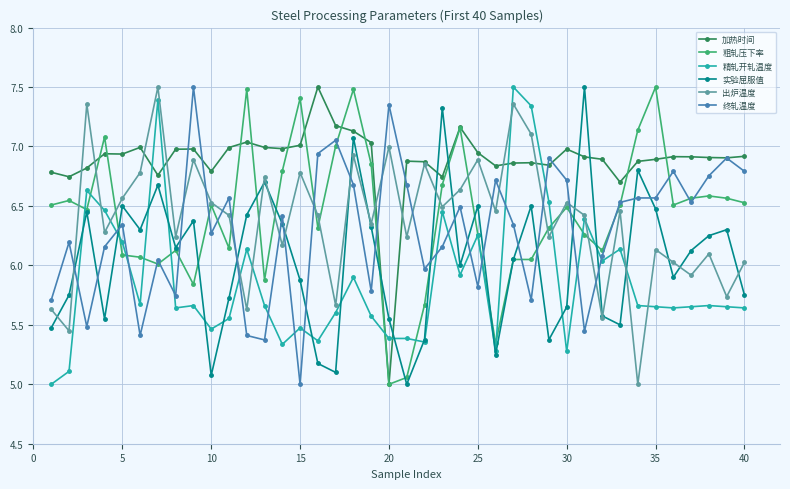

How many series are shown in this chart?

6